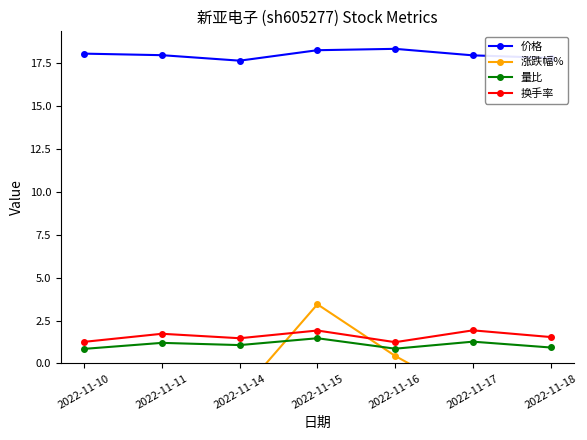

Which series has the largest total across all categories?

价格